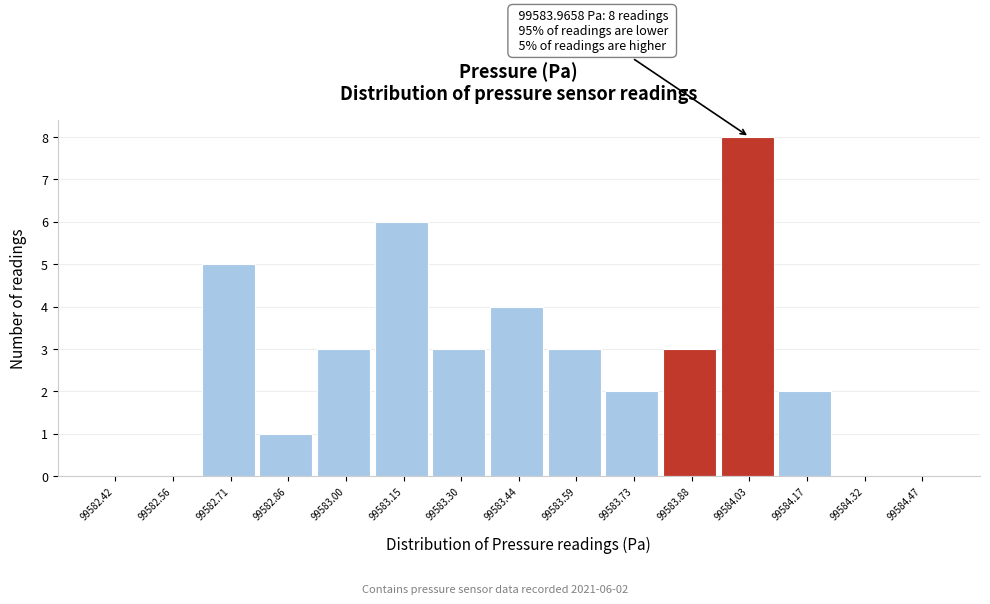

Which range on the x-axis has the tallest bar?

99583.96 to 99584.10